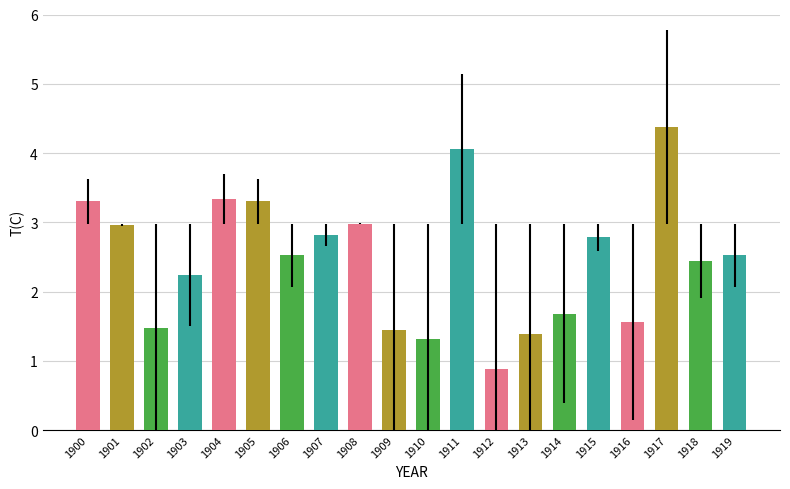

The chart shows a value of 1.7 at 1914. True or false?

True